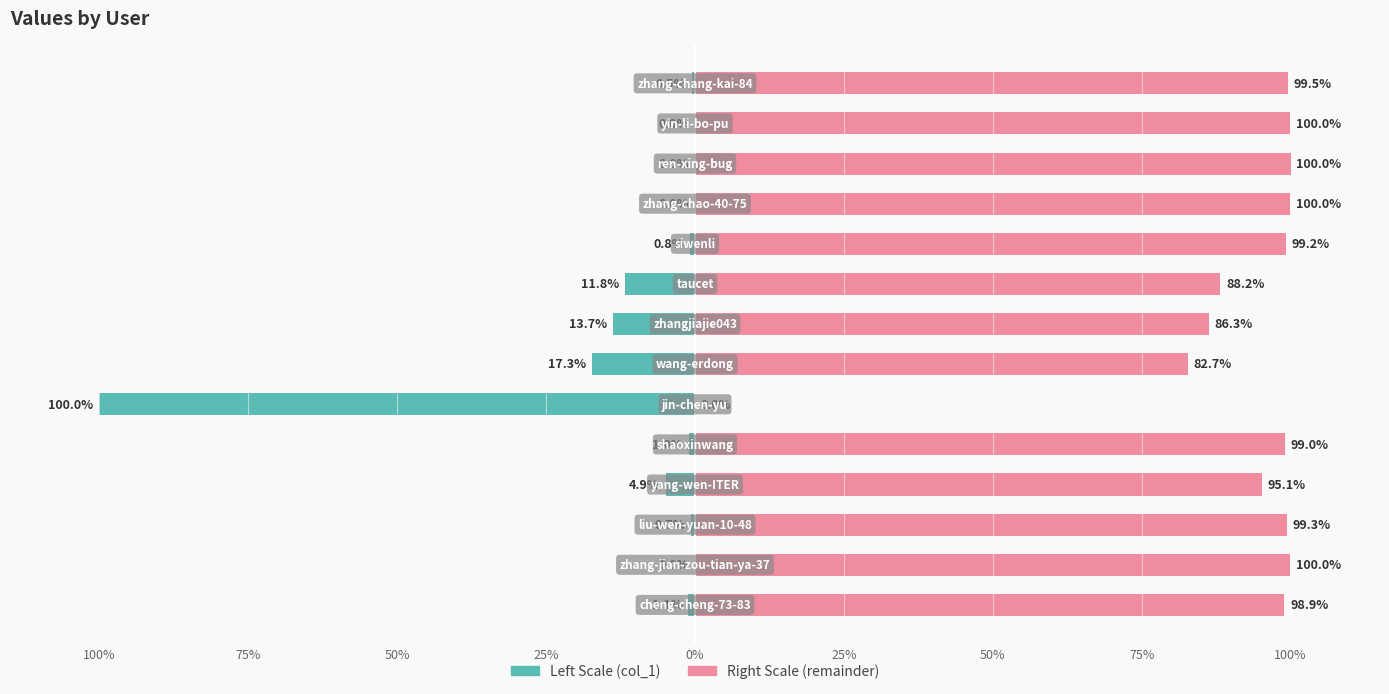

Count the number of categories in the chart.

14